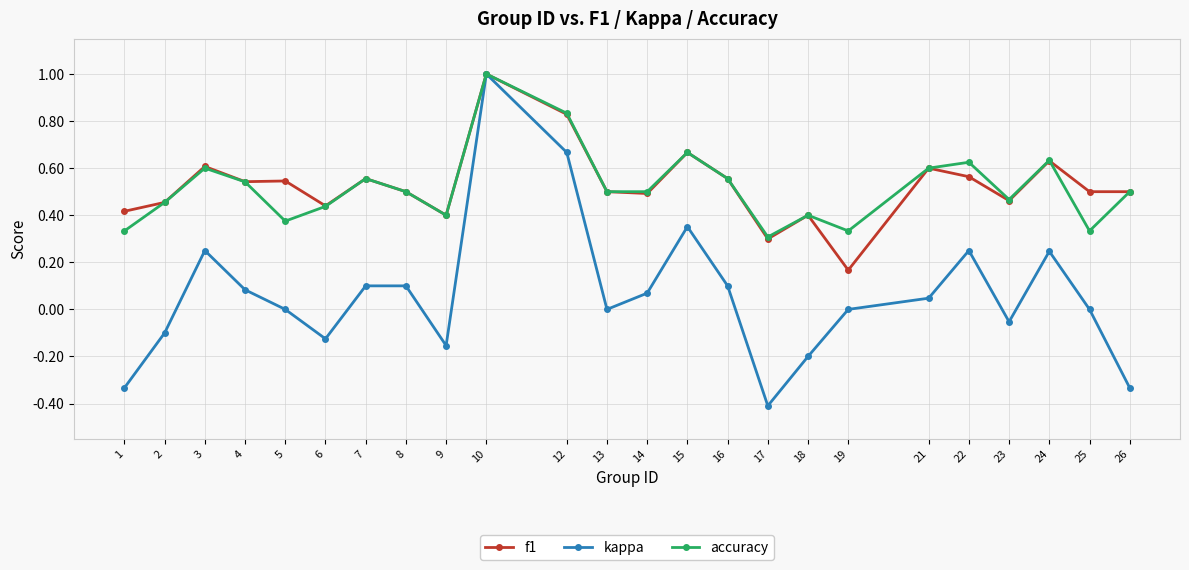

The value of kappa at 3 is 0.1. True or false?

False